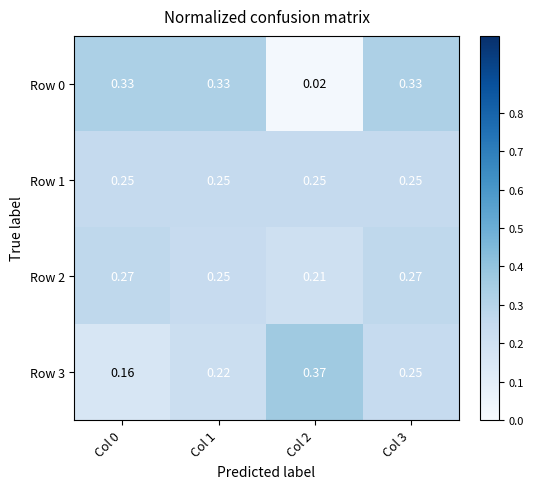

How many distinct data groups are displayed?

4